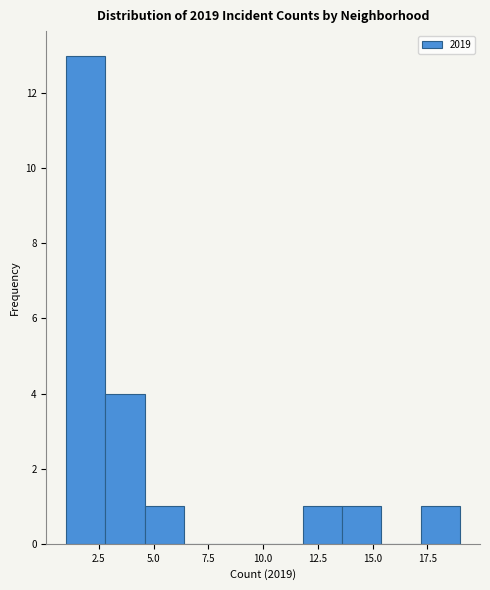

Around what value on the x-axis is the tallest bar? Give the approximate position of its centre, as read against the axis.

2.0